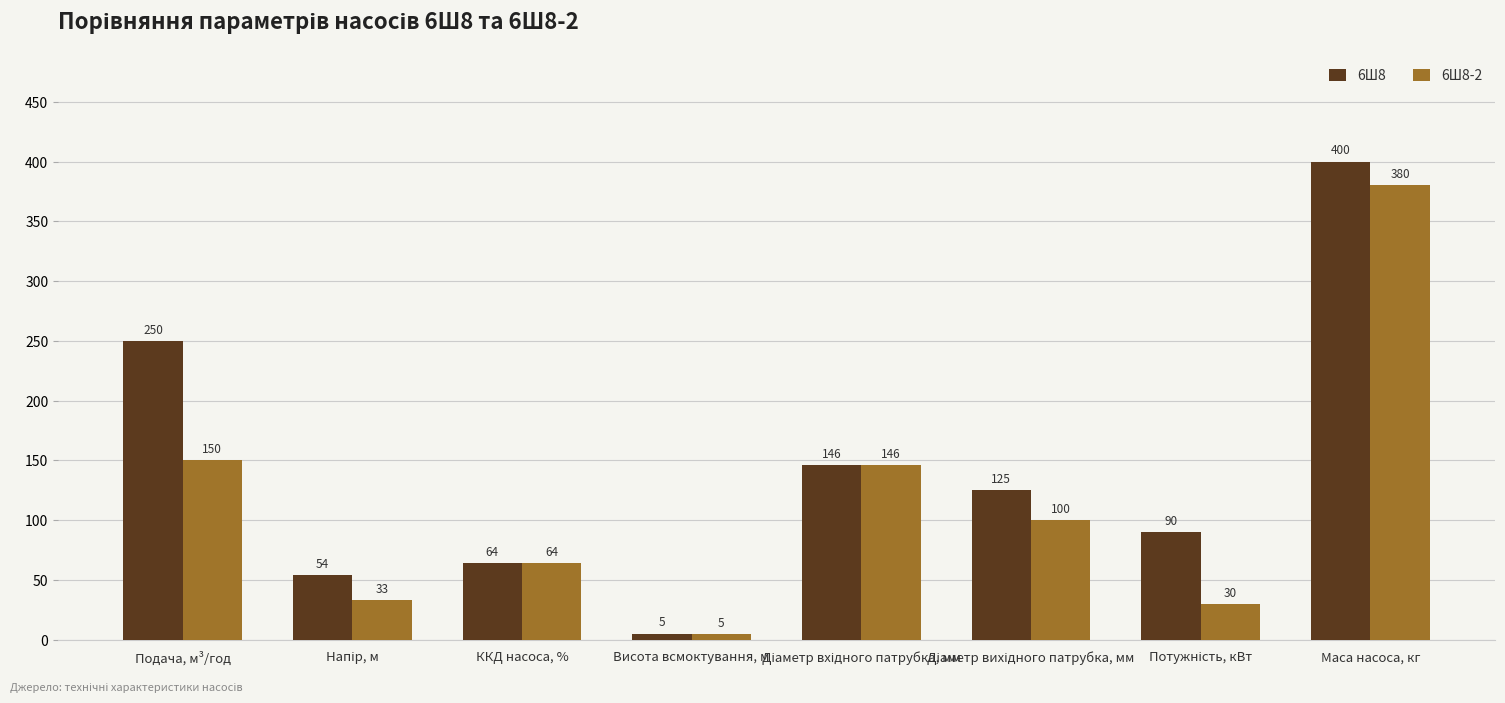

What is the minimum value shown in the chart?

5